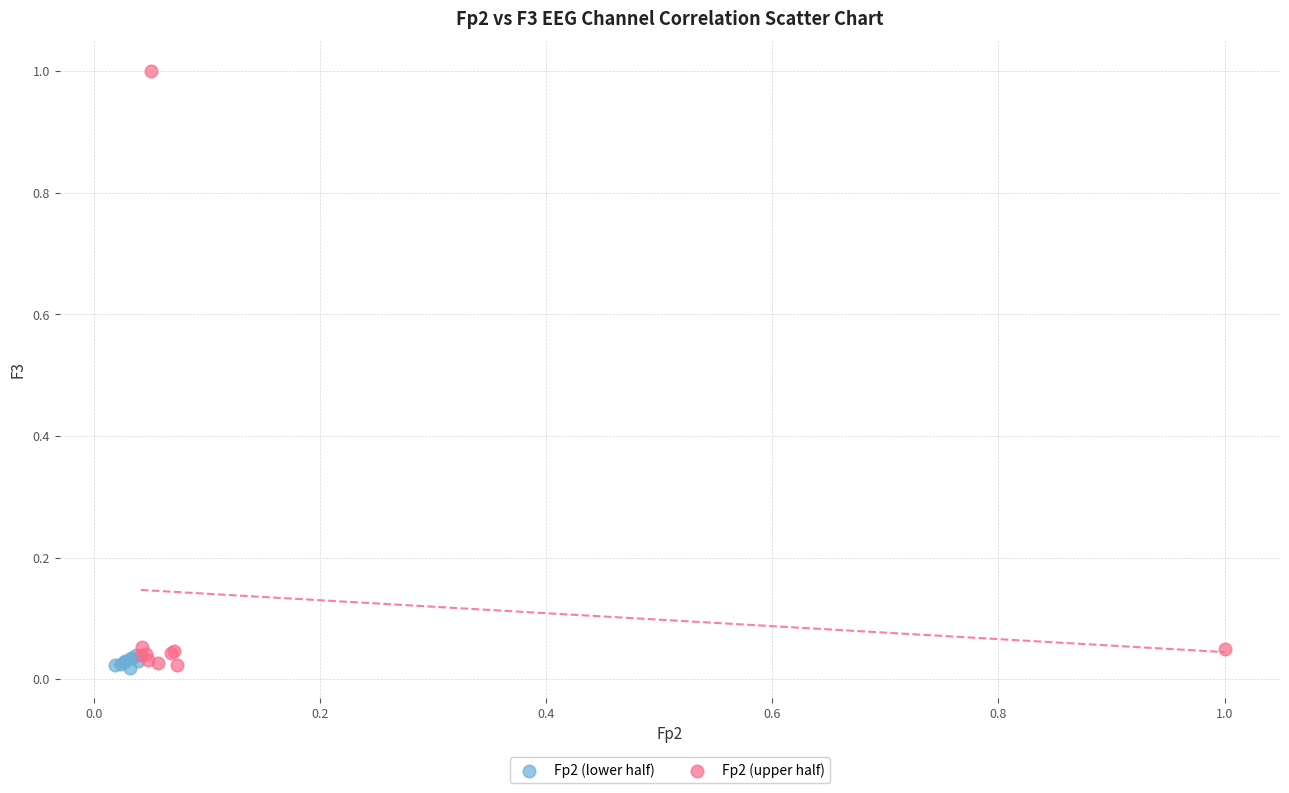

What are all the series names shown in the legend?

Fp2 (lower half), Fp2 (upper half)